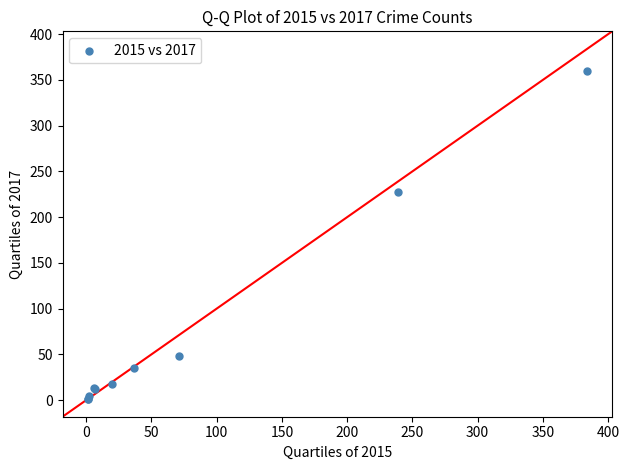

What Y value in the scatter plot is closest to 180?

227